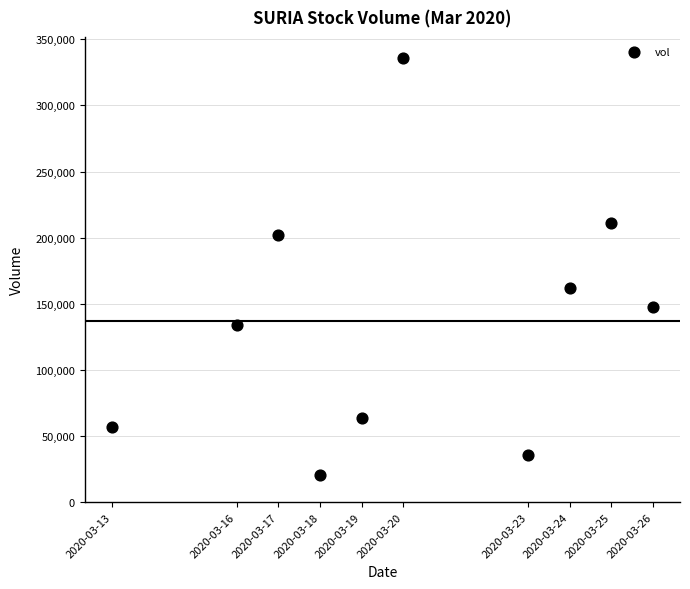

What is the average X value?

1584671040